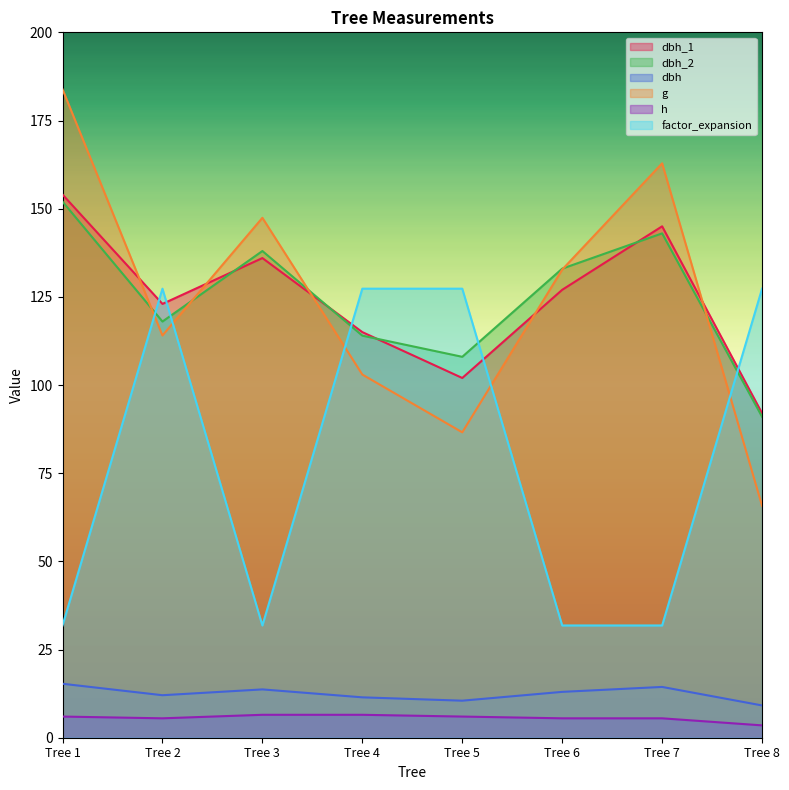

Count the number of categories in the chart.

8